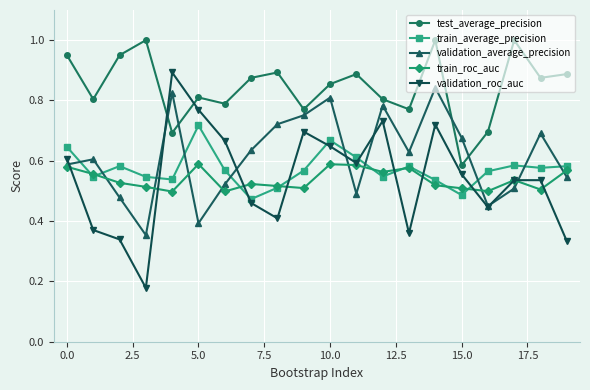

List the series in order of their peak value, lowest first.

train_roc_auc, train_average_precision, validation_average_precision, validation_roc_auc, test_average_precision